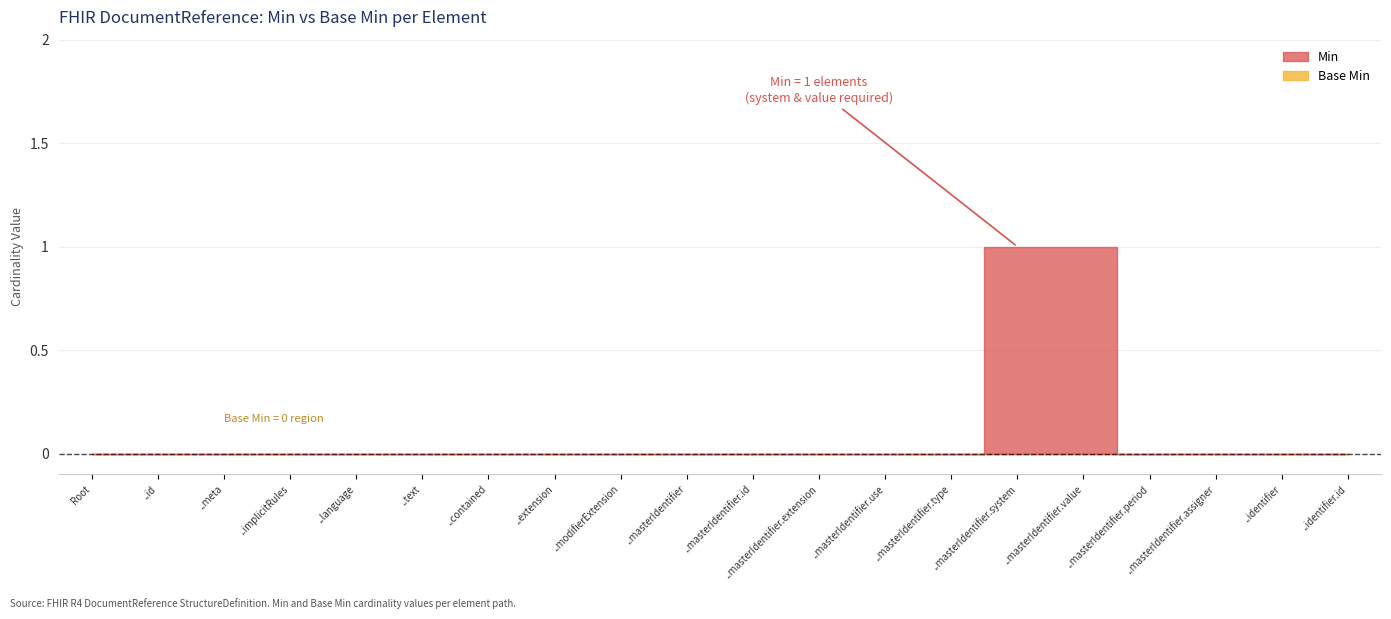

At DocumentReference.masterIdentifier, list the series in order from largest to smallest.

Min, Base Min